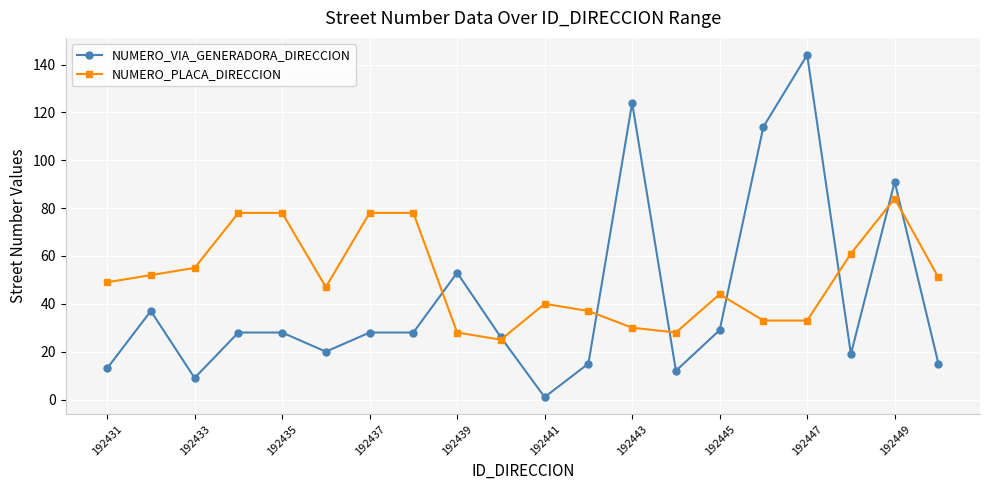

List the series in order of their peak value, lowest first.

NUMERO_PLACA_DIRECCION, NUMERO_VIA_GENERADORA_DIRECCION